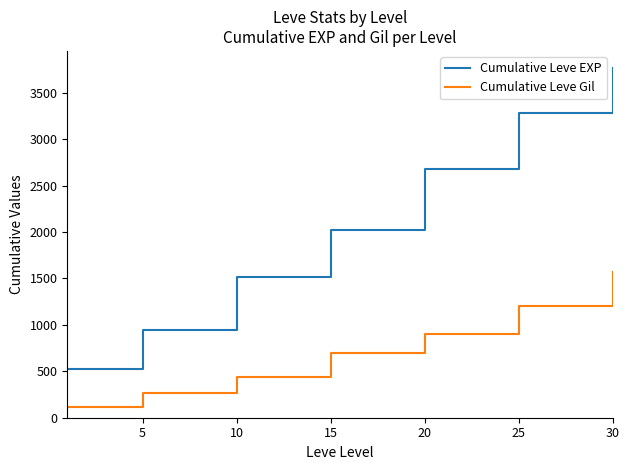

Is this an area chart (filled region under the line)?

No